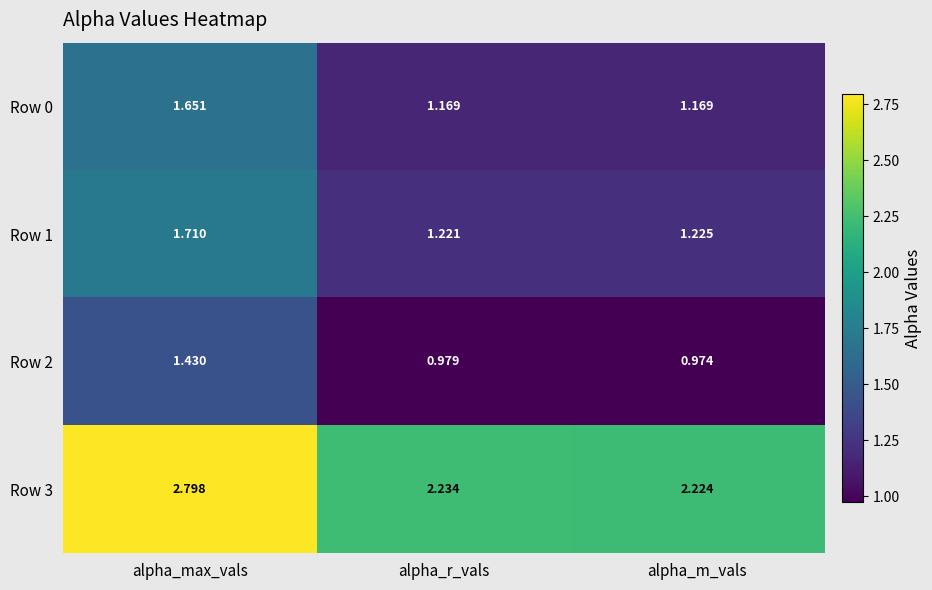

Where is Row 3 nearest to the value 2?

alpha_m_vals